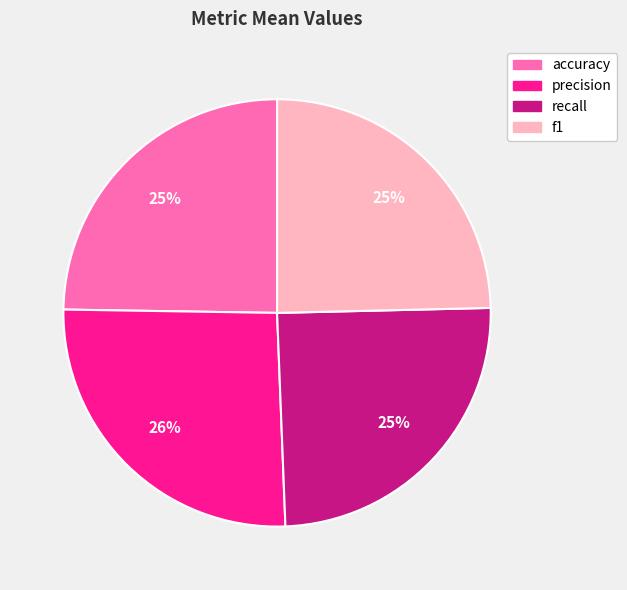

What is the largest slice in the pie chart?

precision